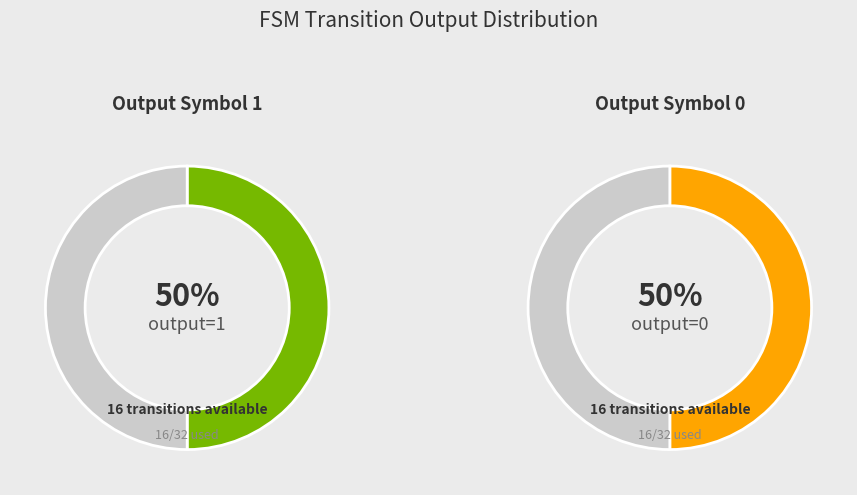

True or false: 9->14:a accounts for 1% of the total.

False